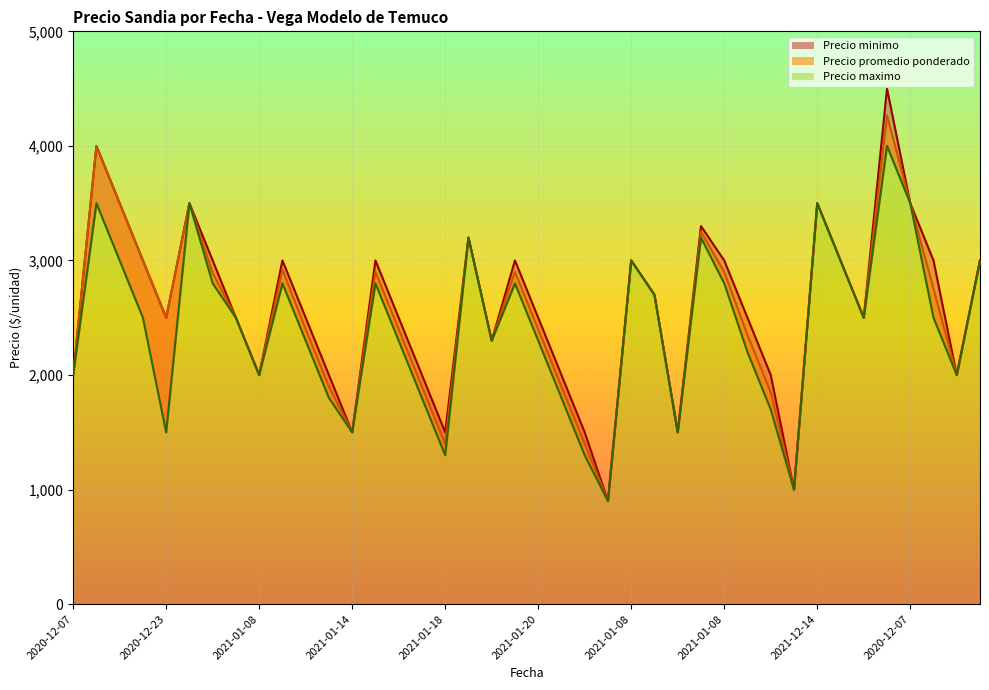

What is the label of the 23rd point from the right?

2021-08-16